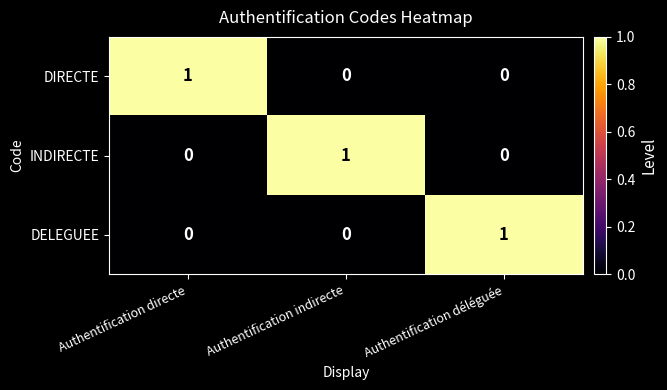

The INDIRECTE series shows 0 at Authentification directe. True or false?

True